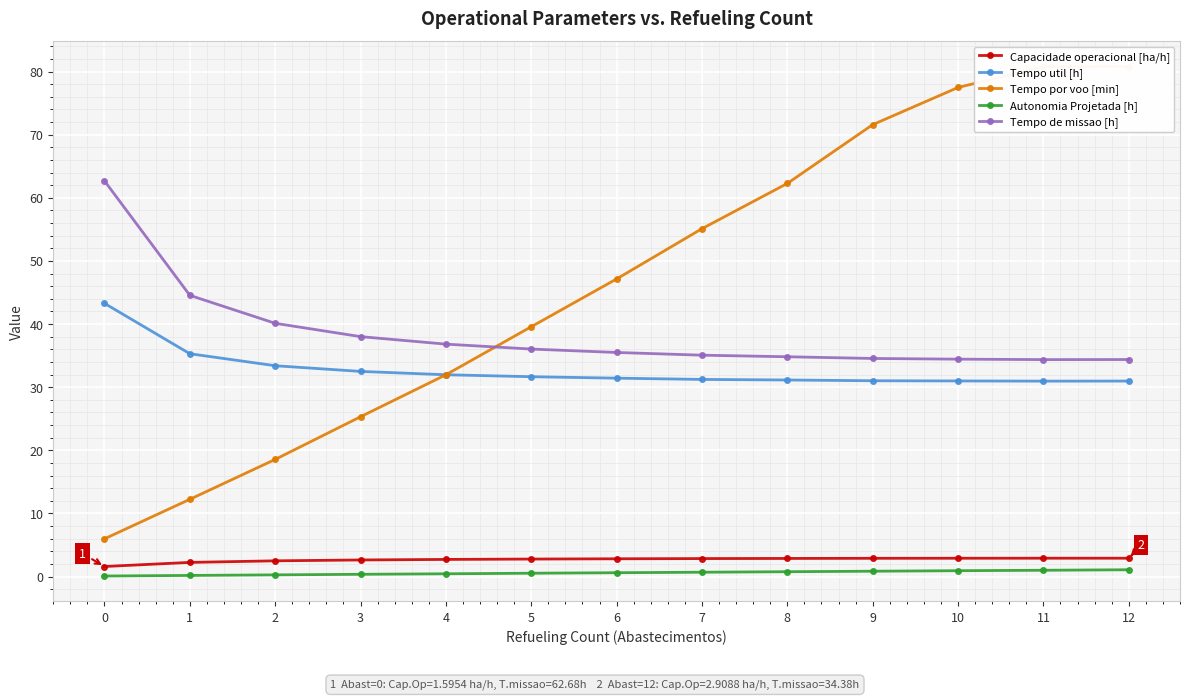

What is the total value across all series at 8?

131.9